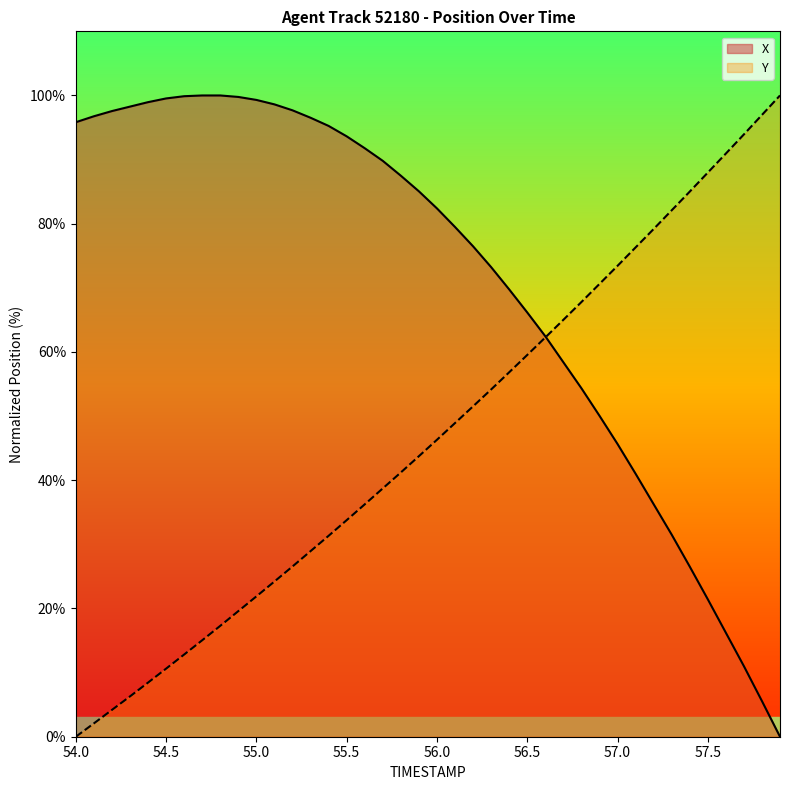

Rank the series by their average value, from highest to lowest.

X, Y